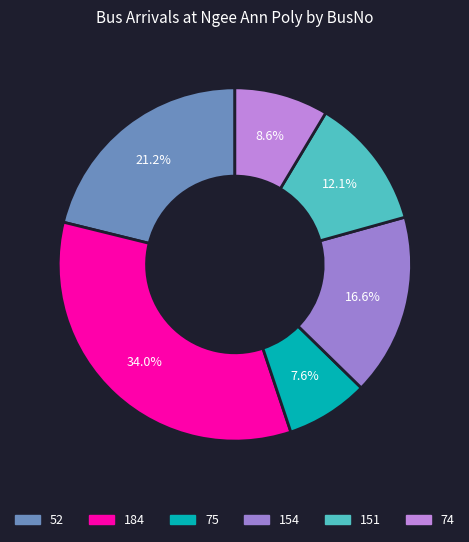

Rank the categories by value from lowest to highest.

75, 74, 151, 154, 52, 184